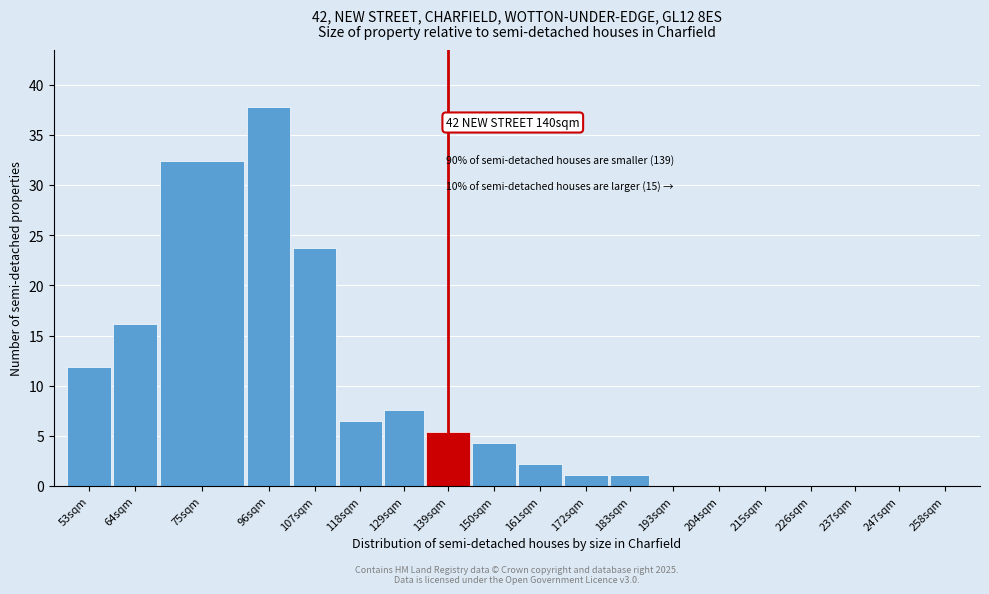

Reading left to right, list all the values displayed in this chart.

53sqm=11.9	64sqm=16.2	75sqm=32.4	96sqm=37.8	107sqm=23.7	118sqm=6.5	129sqm=7.6	139sqm=5.4	150sqm=4.3	161sqm=2.2	172sqm=1.1	183sqm=1.1	193sqm=0.0	204sqm=0.0	215sqm=0.0	226sqm=0.0	237sqm=0.0	247sqm=0.0	258sqm=0.0